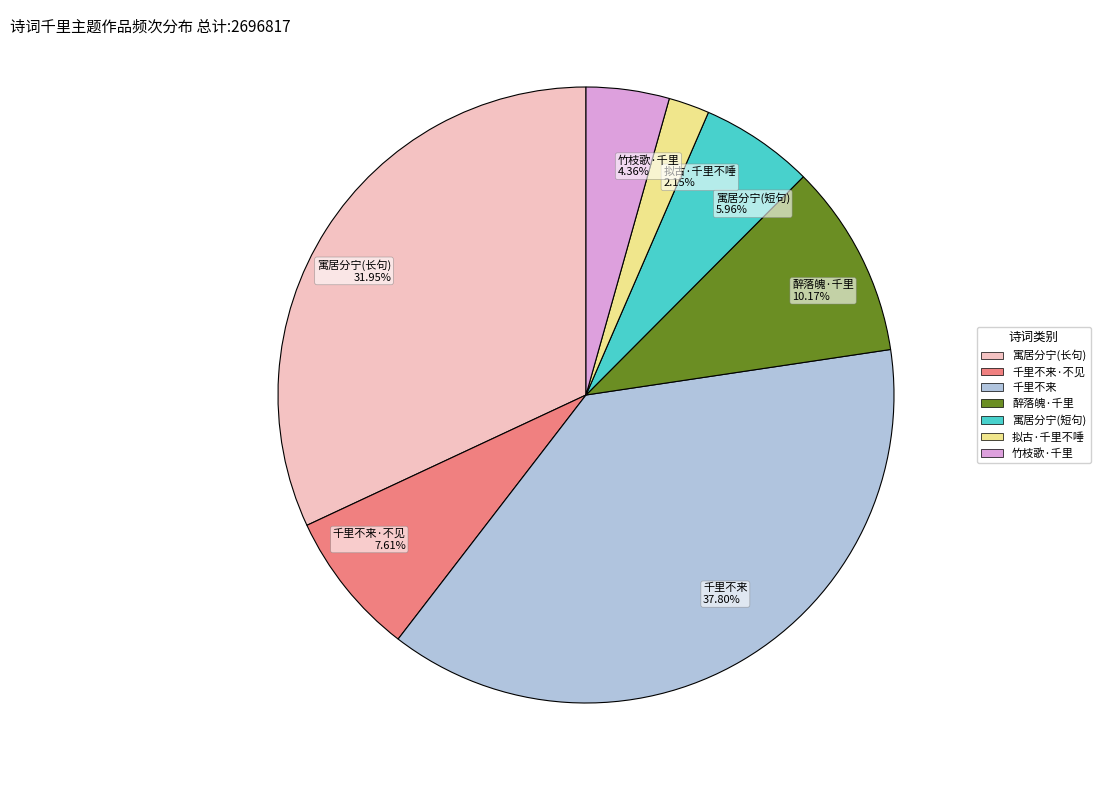

Is the sum of 寓居分宁(短句) 5.96% and 竹枝歌·千里 4.36% greater than half?

No